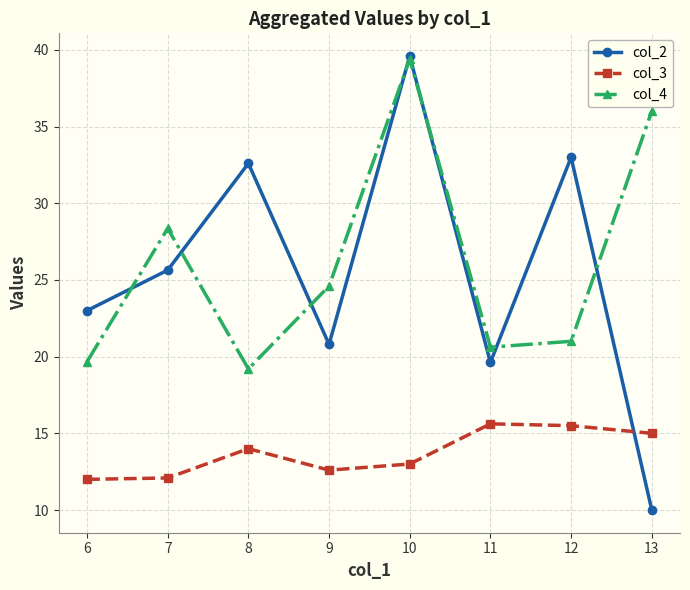

What is the spread (max minus min) of values at 11?

5.0